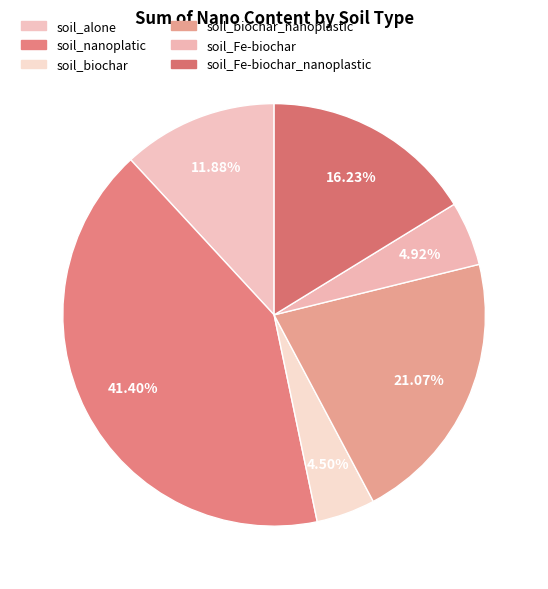

To the nearest percent, what percentage of the pie is soil_biochar_nanoplastic?

21%